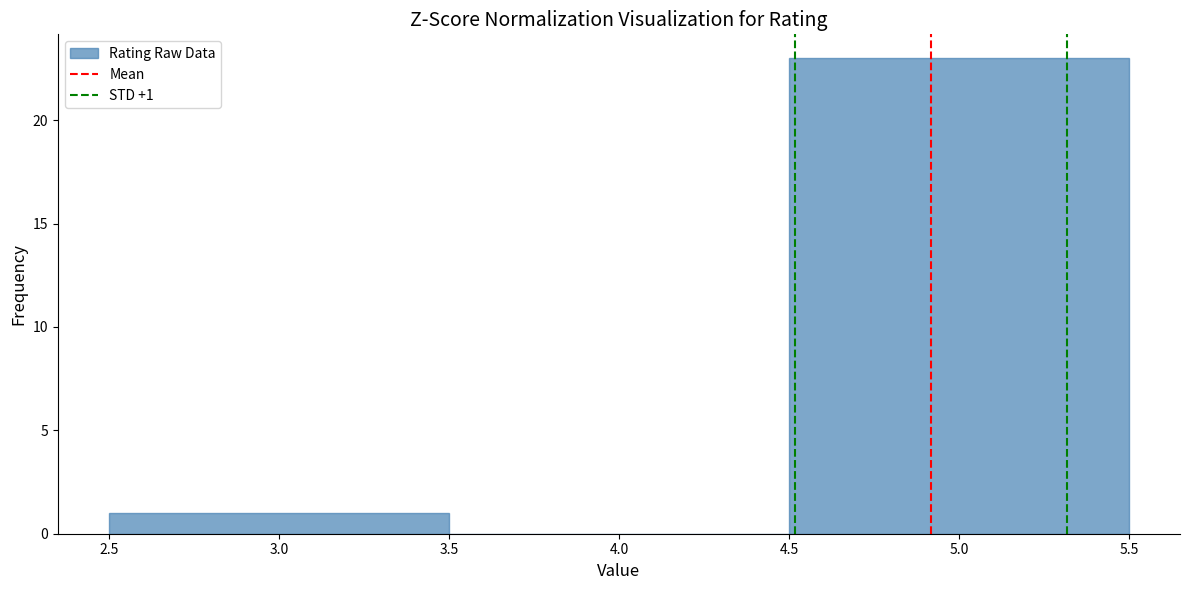

Over which range of the x-axis is the bar tallest?

4.5 to 5.5